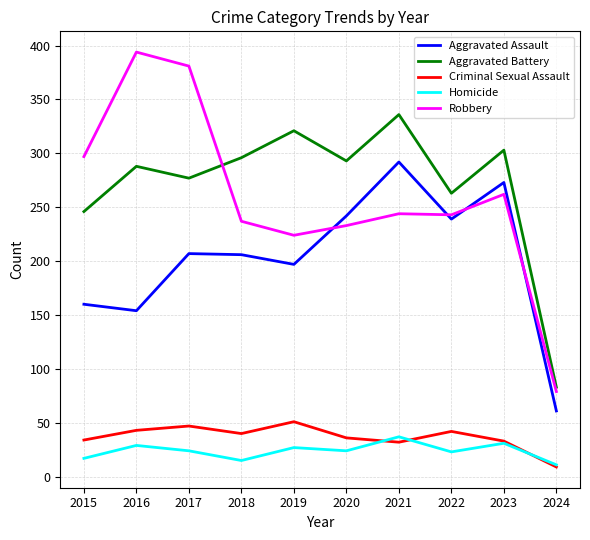

True or false: Aggravated Assault and Robbery intersect in this chart.

True